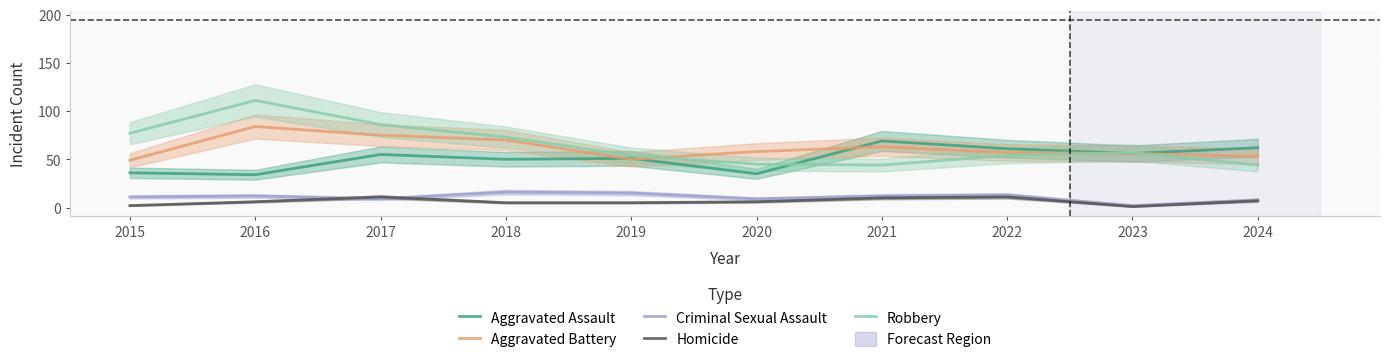

At how many categories does at least one series exceed 15?

10